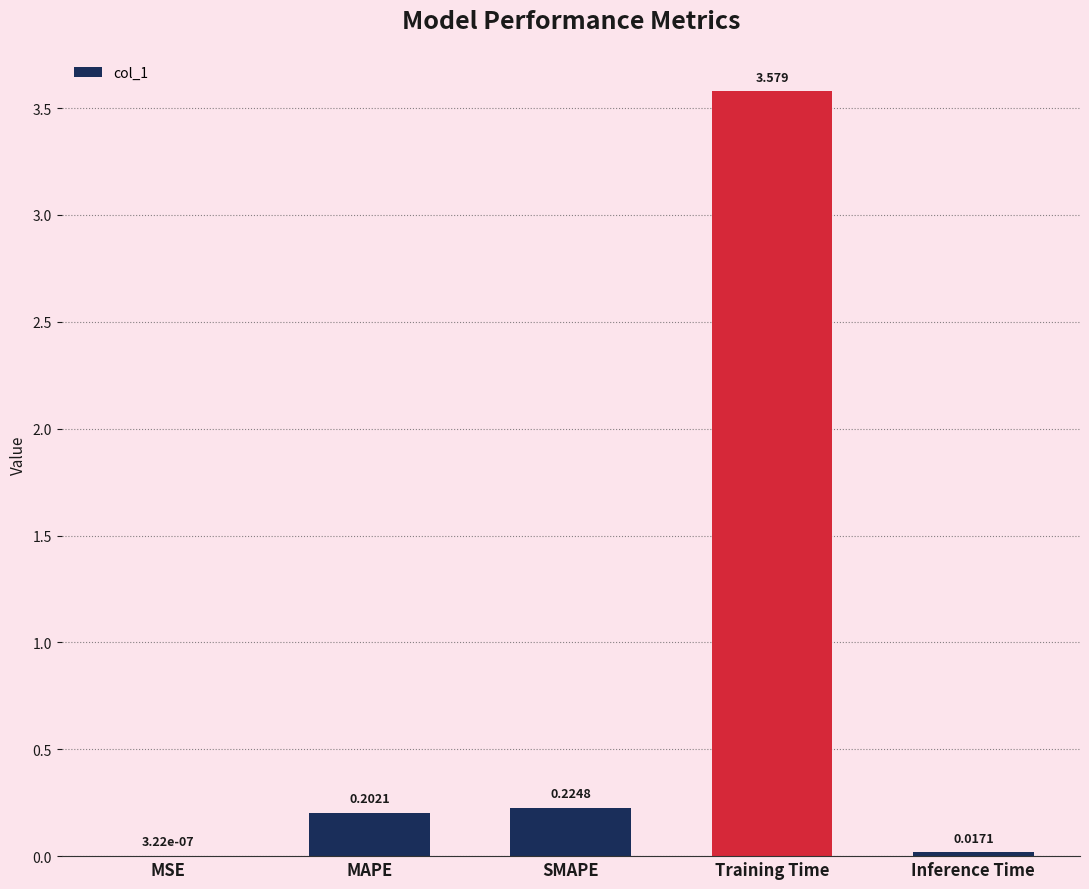

Which has a higher value, SMAPE or MSE?

SMAPE